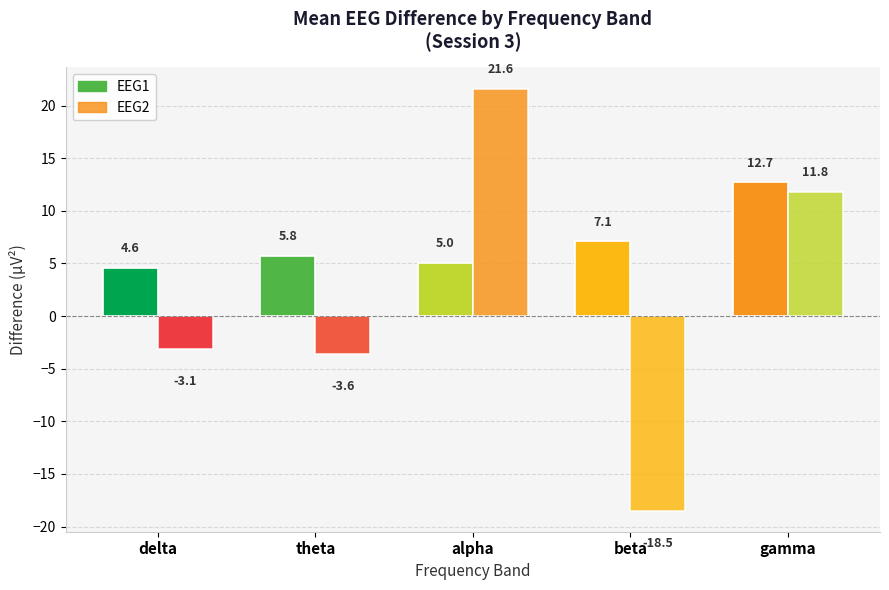

What is the approximate value of EEG1 at alpha?

5.0